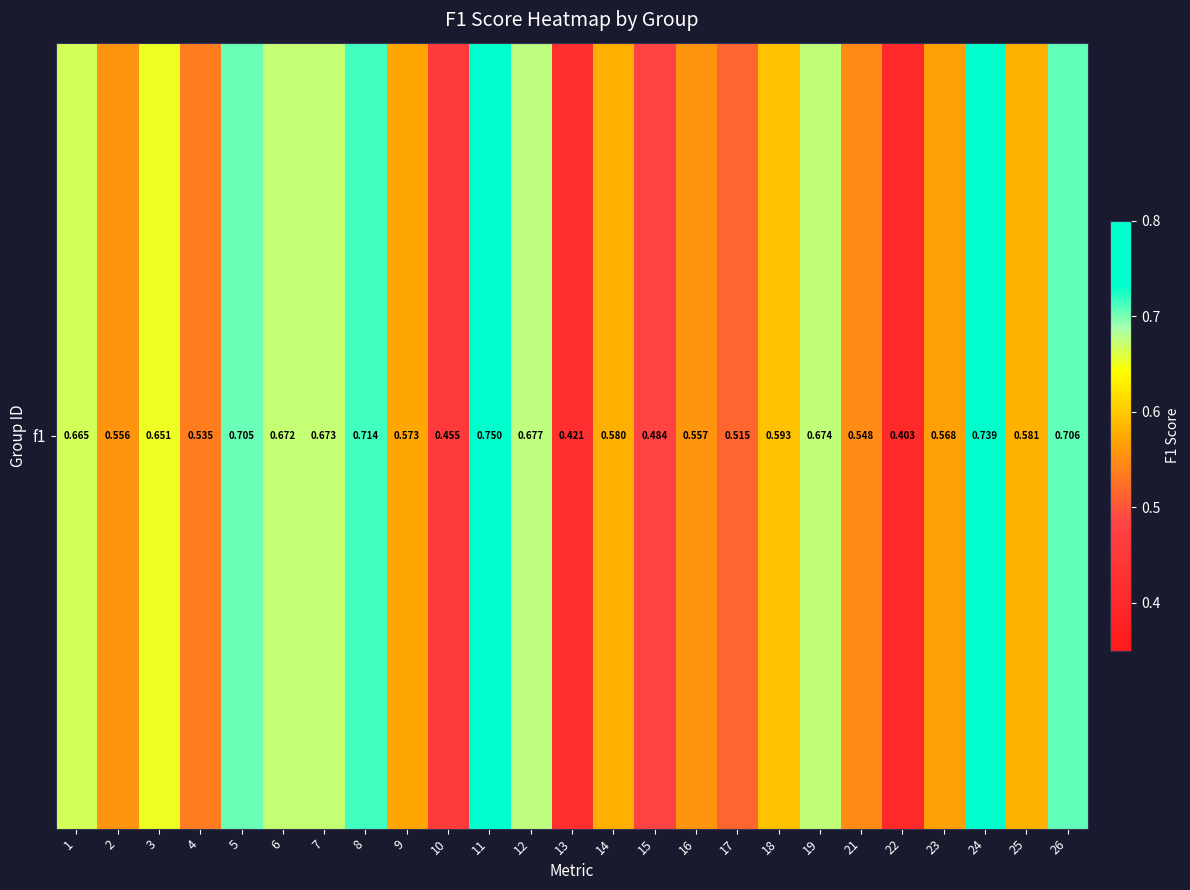

How many data points does each series have?

25